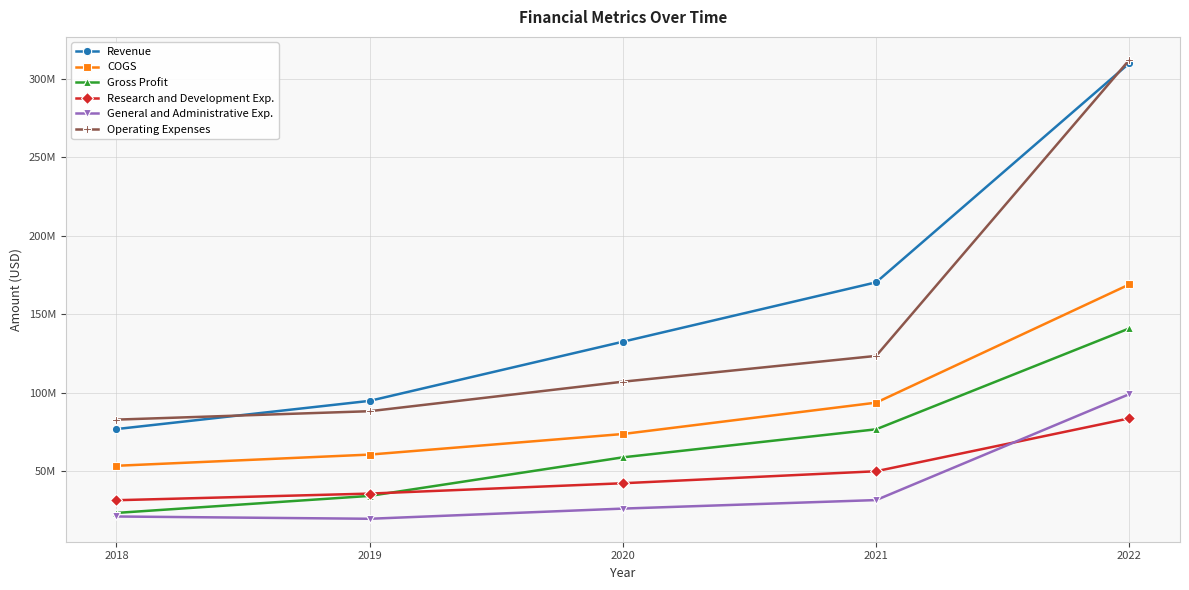

Which has a higher value, 2020 or 2021?

2021